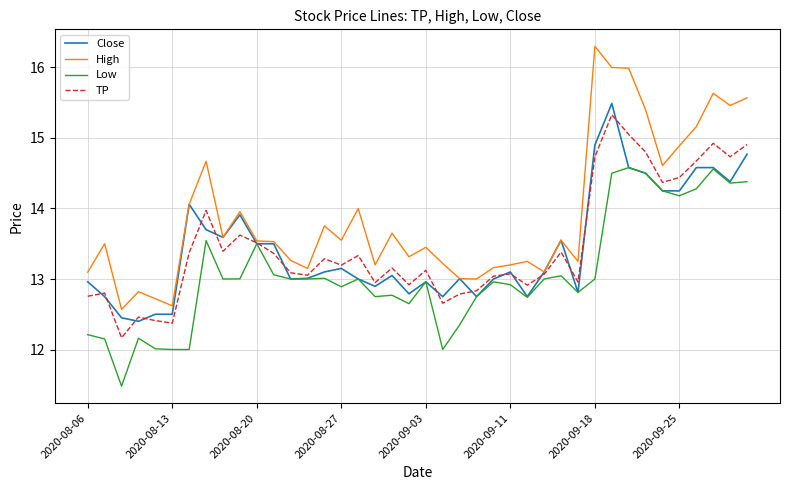

Which series has the widest spread of values?

High